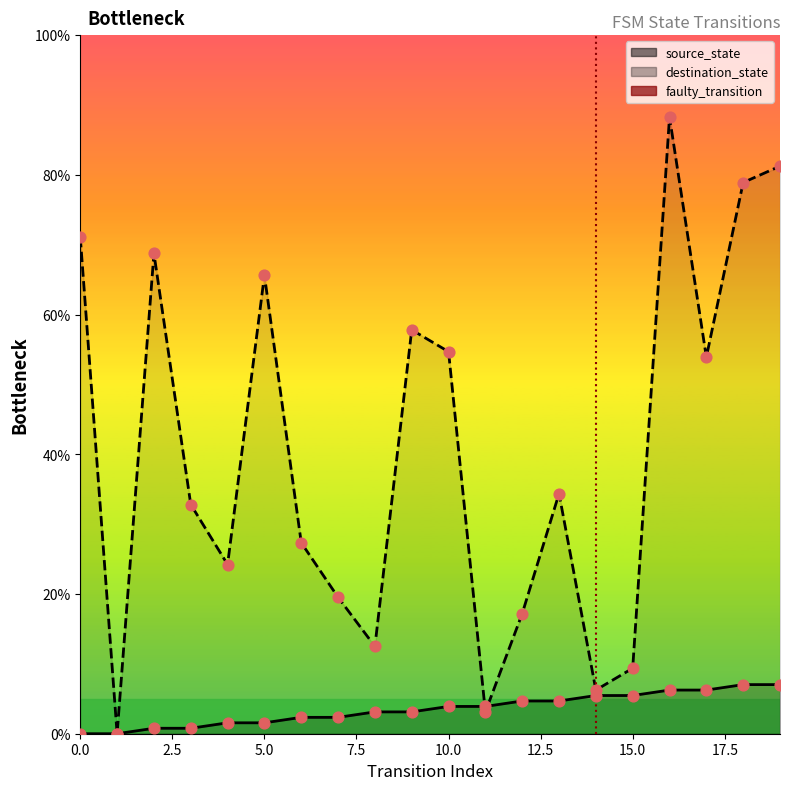

Which has a higher value, 2.5 or 0.0?

2.5